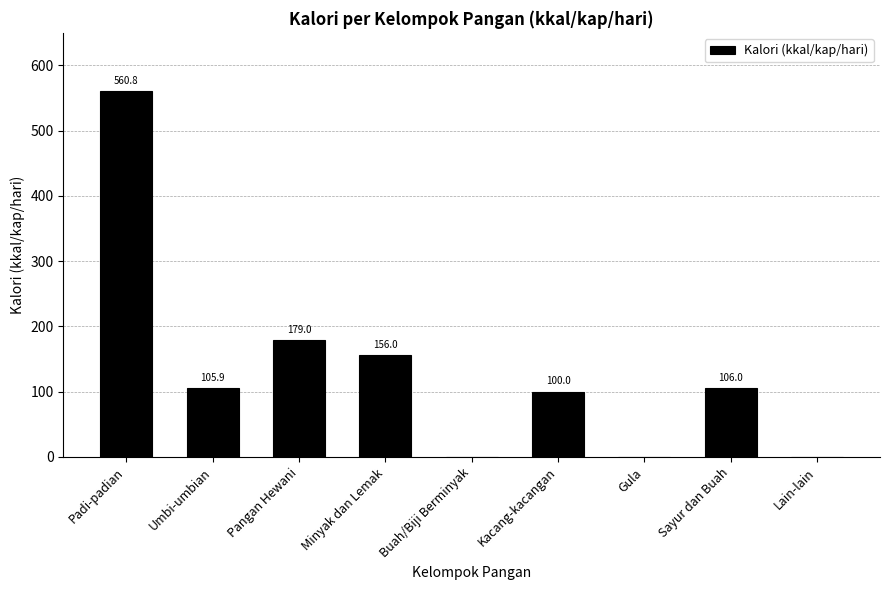

Reading right to left, list all the values displayed in this chart.

0.0	106.0	0.0	100.0	0.0	156.0	179.0	105.9	560.8